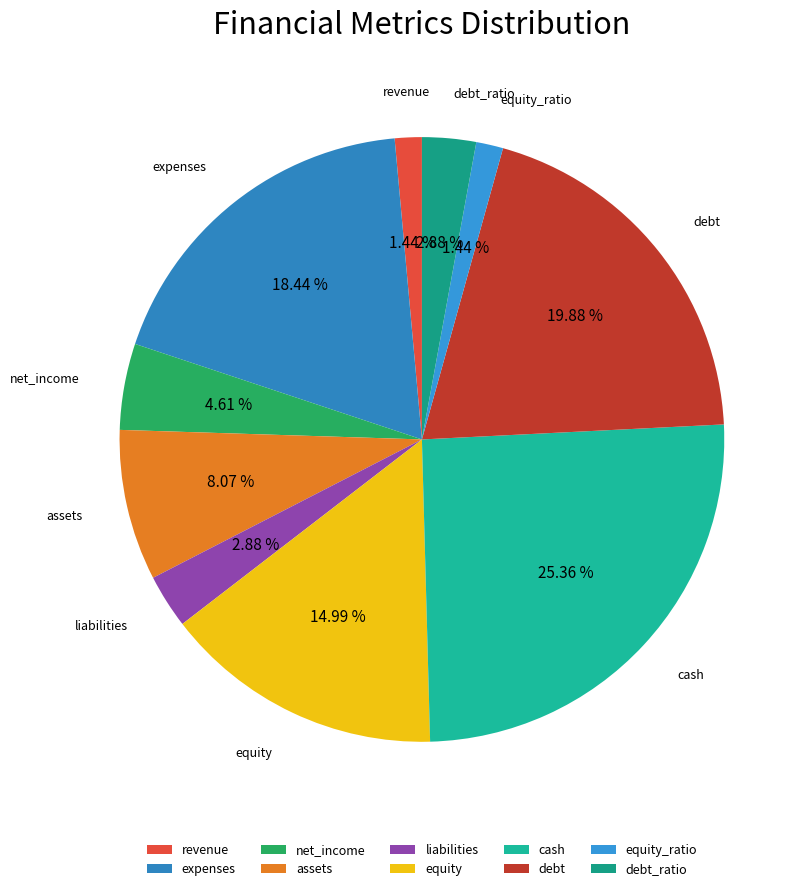

Which category has the biggest portion of the pie?

cash